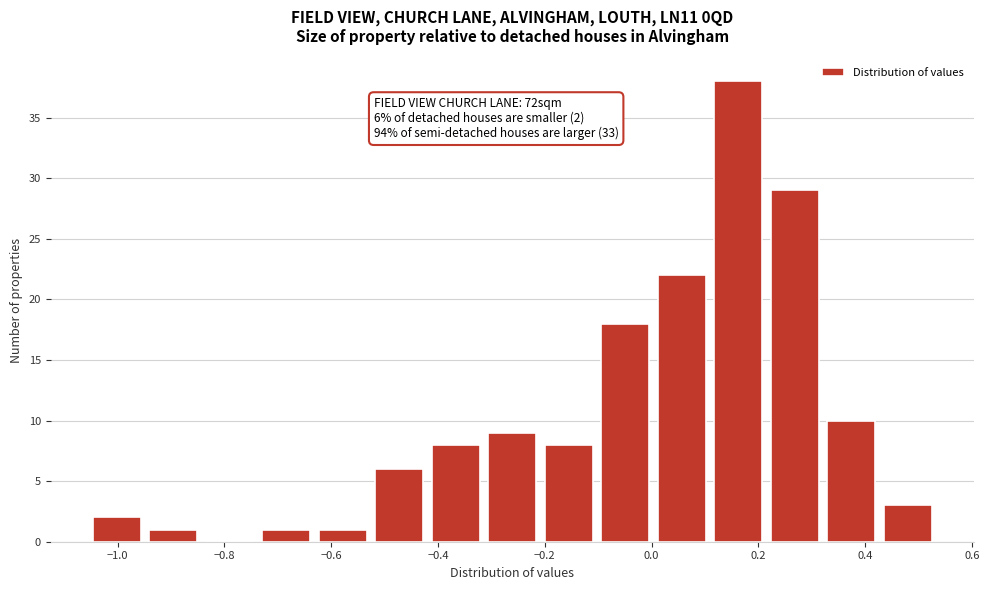

Over which range of the x-axis is the bar tallest?

0.12 to 0.22